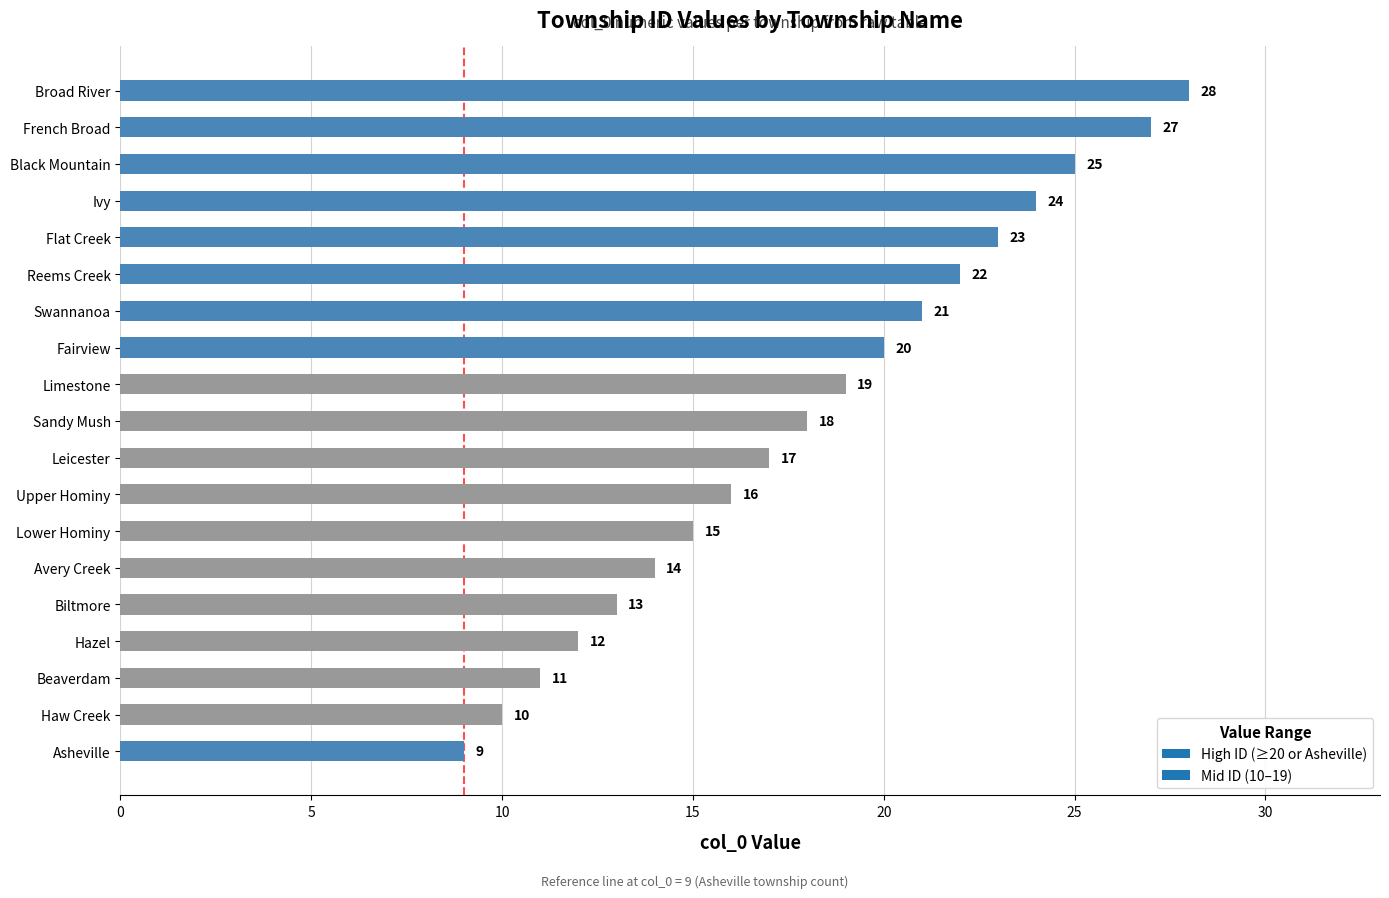

How many bars are there in total?

19